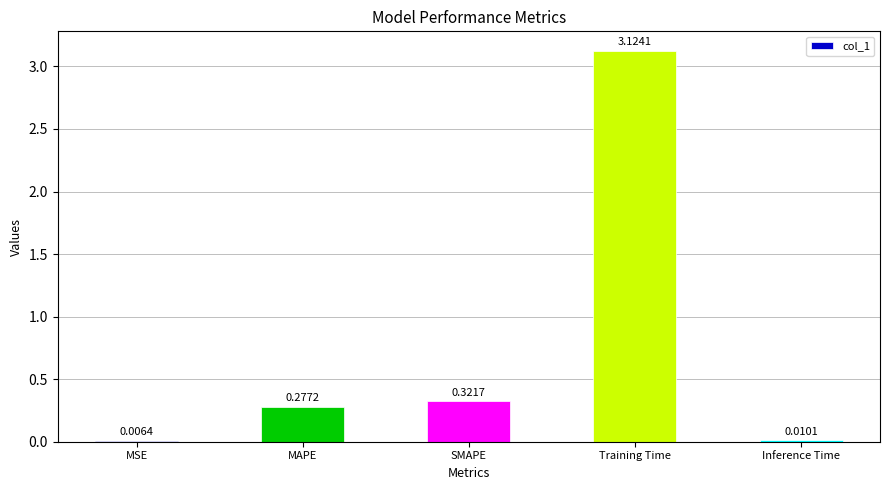

Where is the data nearest to the value 1?

SMAPE